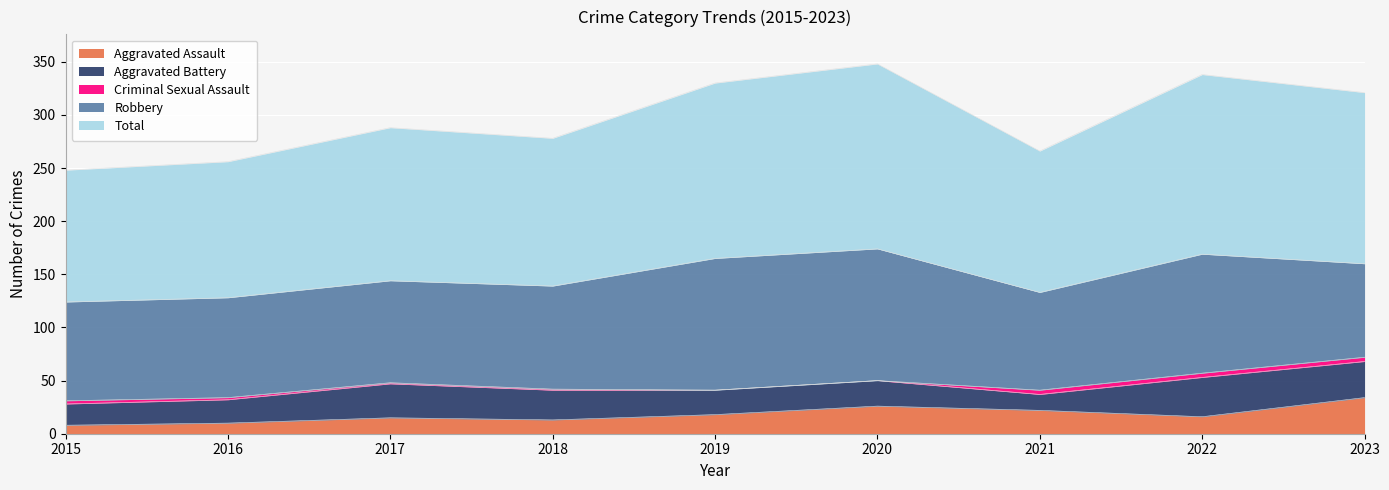

In Aggravated Assault, how many points are higher than both neighbors (excluding endpoints)?

2